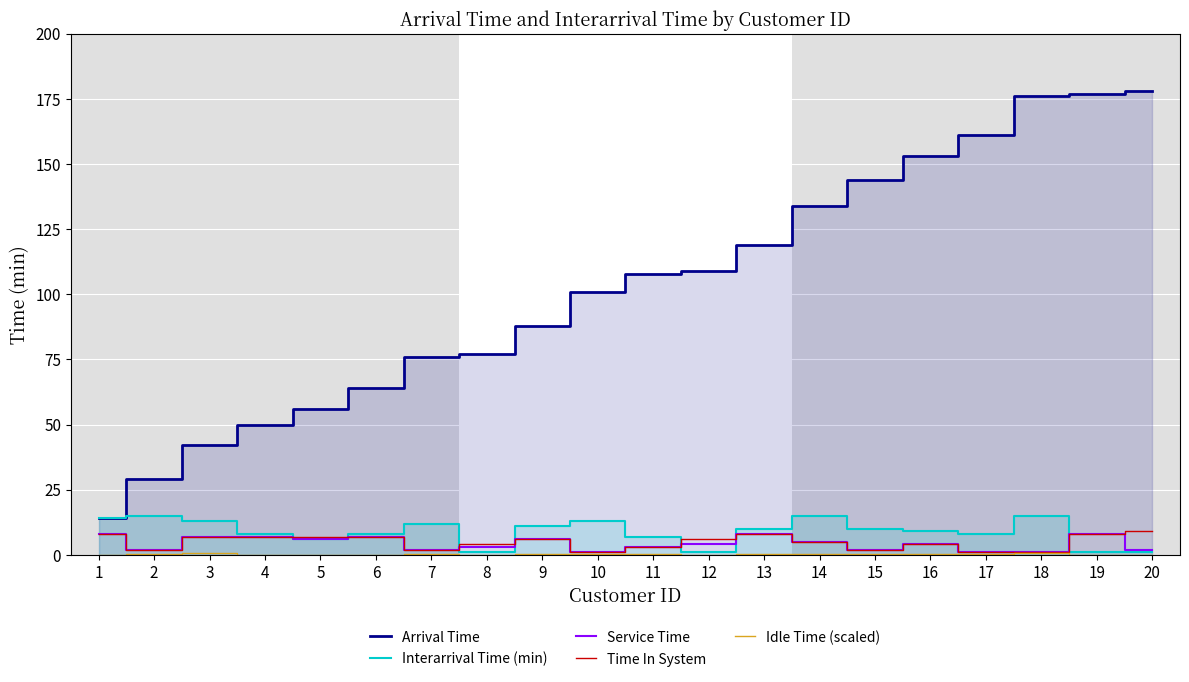

At how many categories does at least one series exceed 17?

19